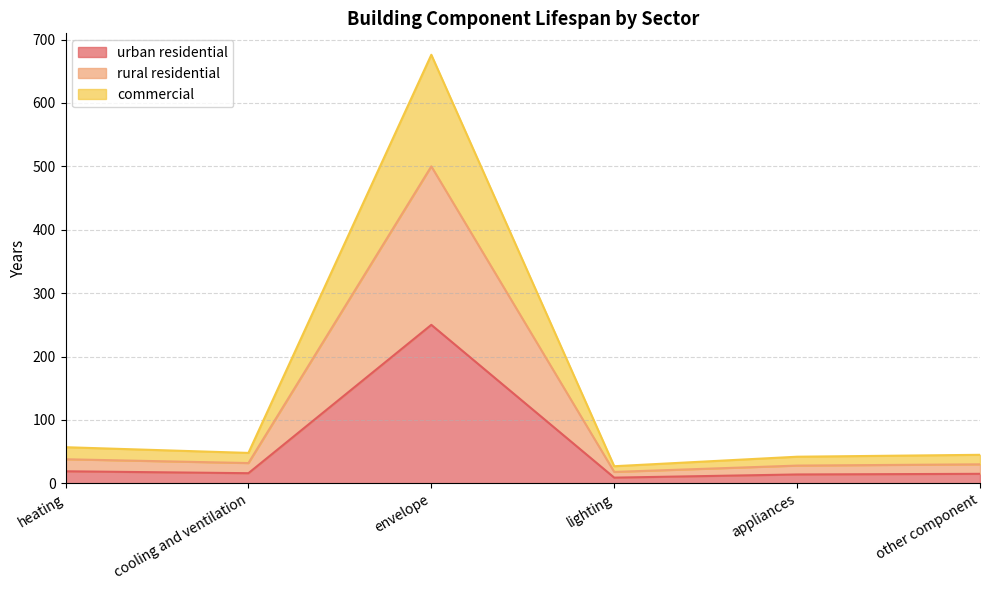

True or false: urban residential and rural residential intersect in this chart.

False